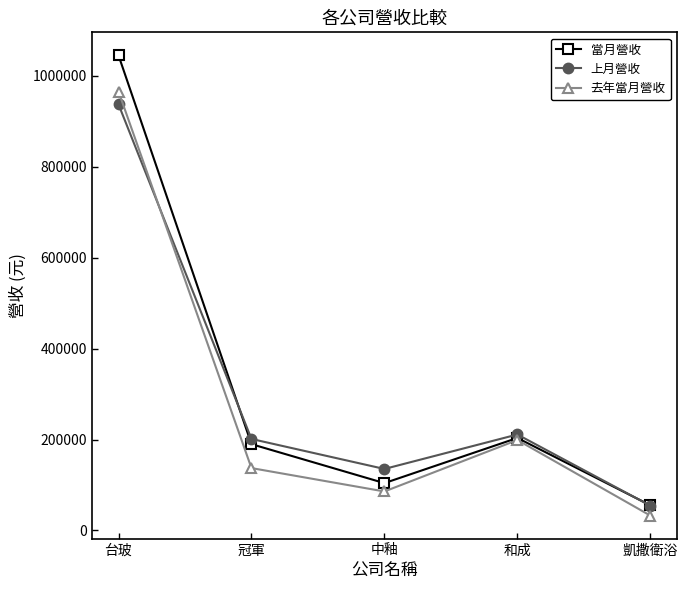

In 當月營收, how many points are higher than both neighbors (excluding endpoints)?

1